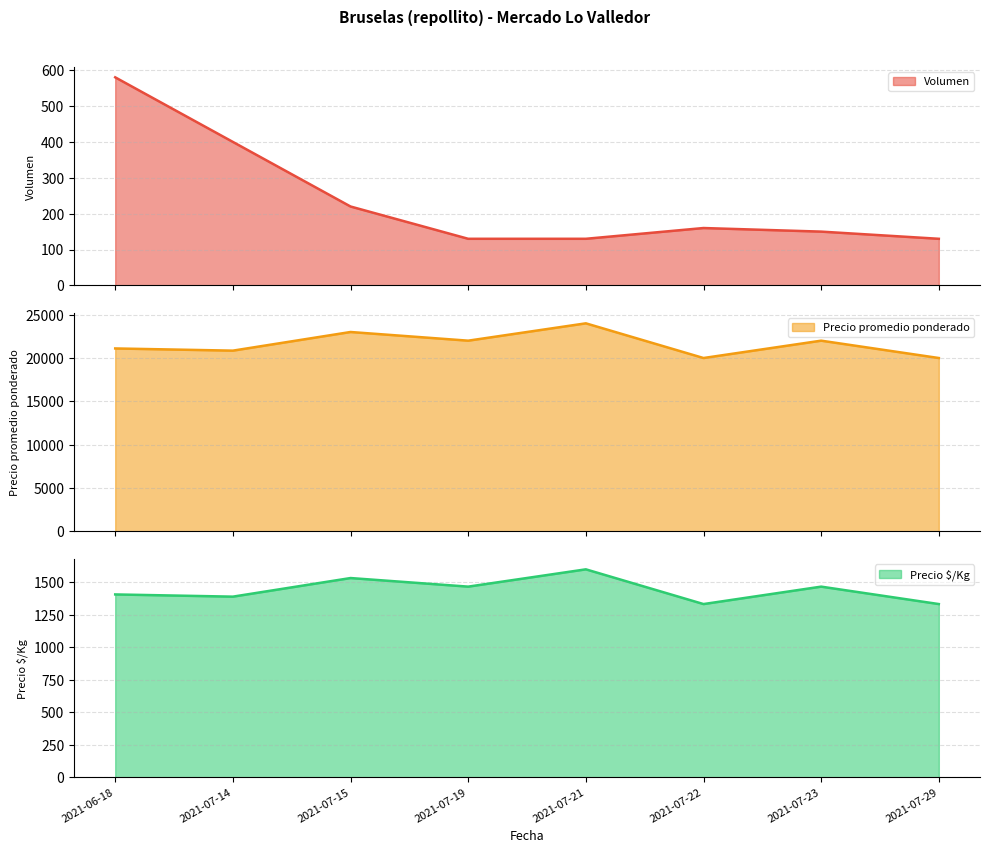

Does the chart have visible grid lines?

Yes